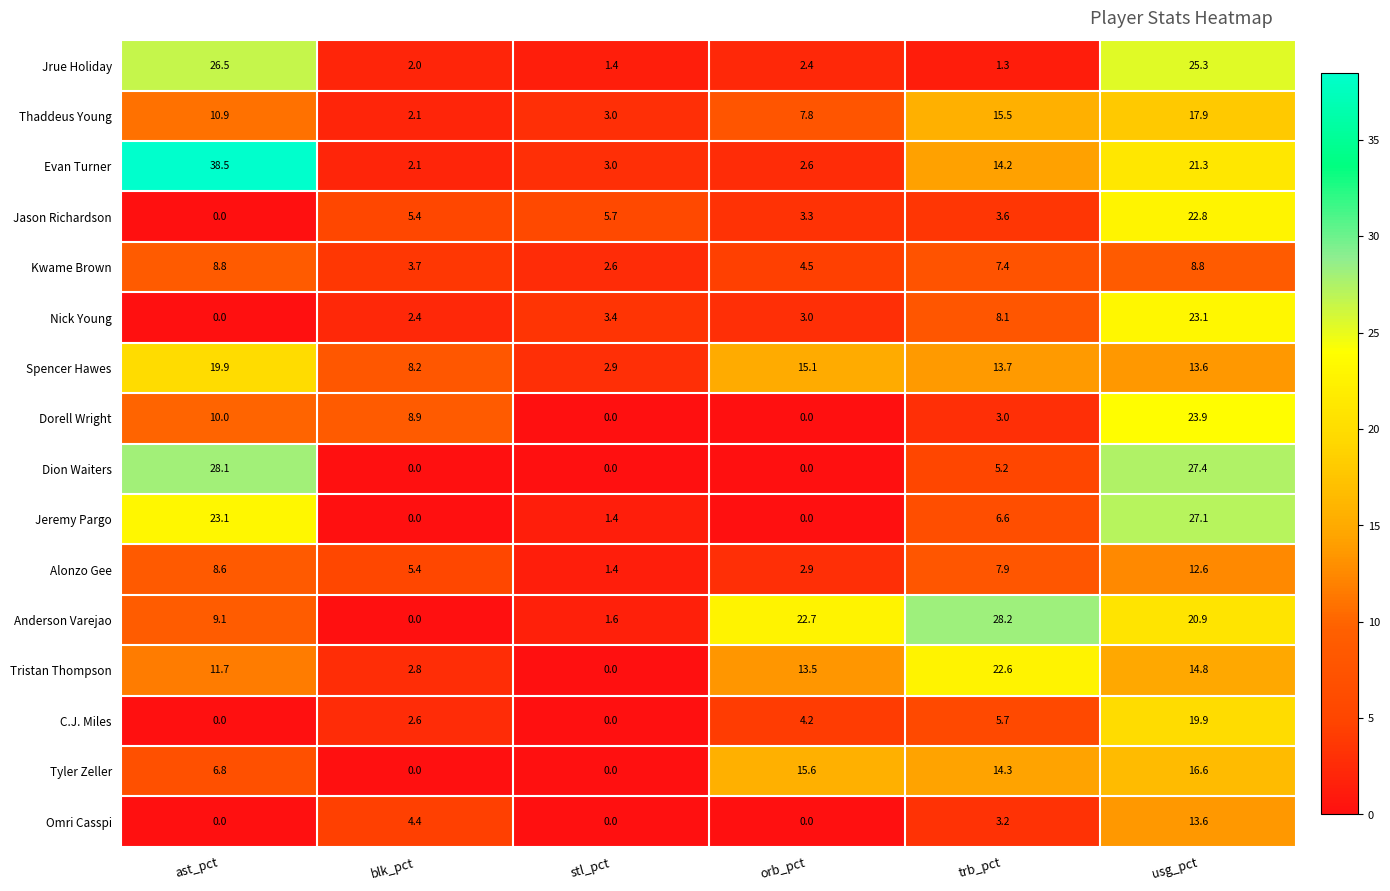

What is the total value across all series at orb_pct?

97.6